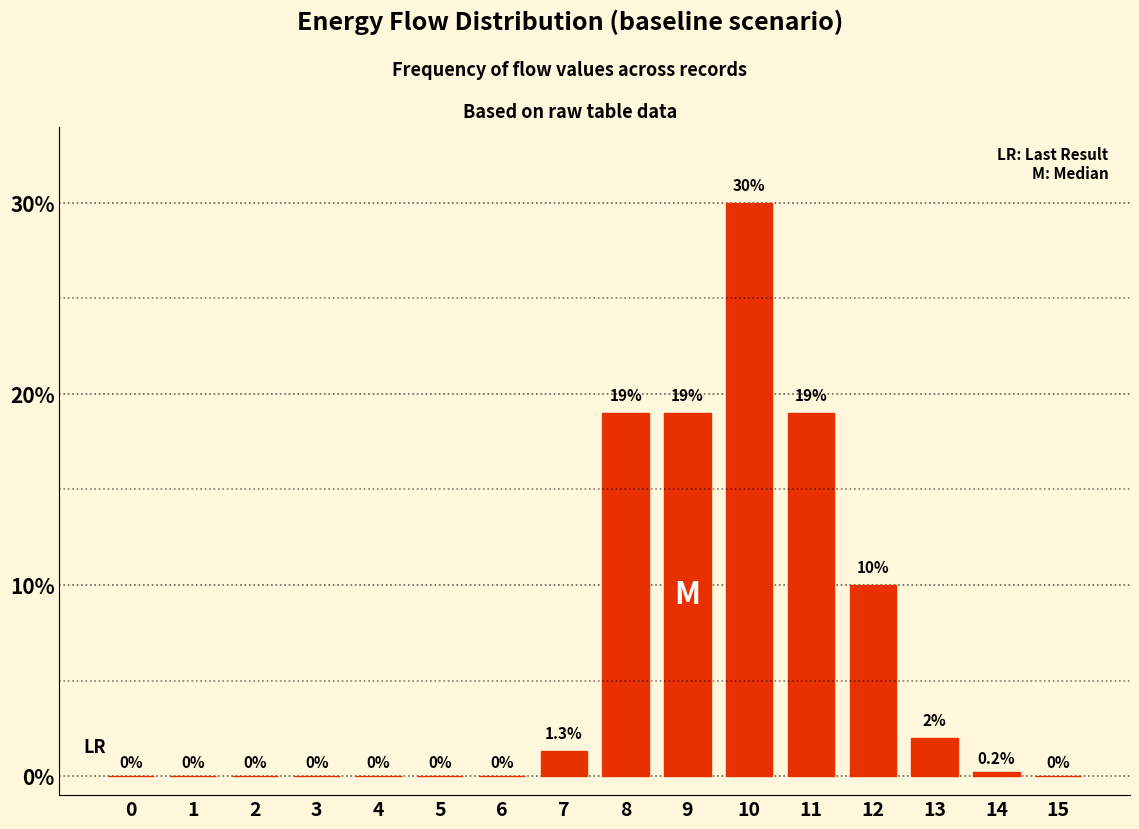

Reading left to right, list all the values displayed in this chart.

0=0.0	1=0.0	2=0.0	3=0.0	4=0.0	5=0.0	6=0.0	7=1.3	8=19.0	9=19.0	10=30.0	11=19.0	12=10.0	13=2.0	14=0.2	15=0.0